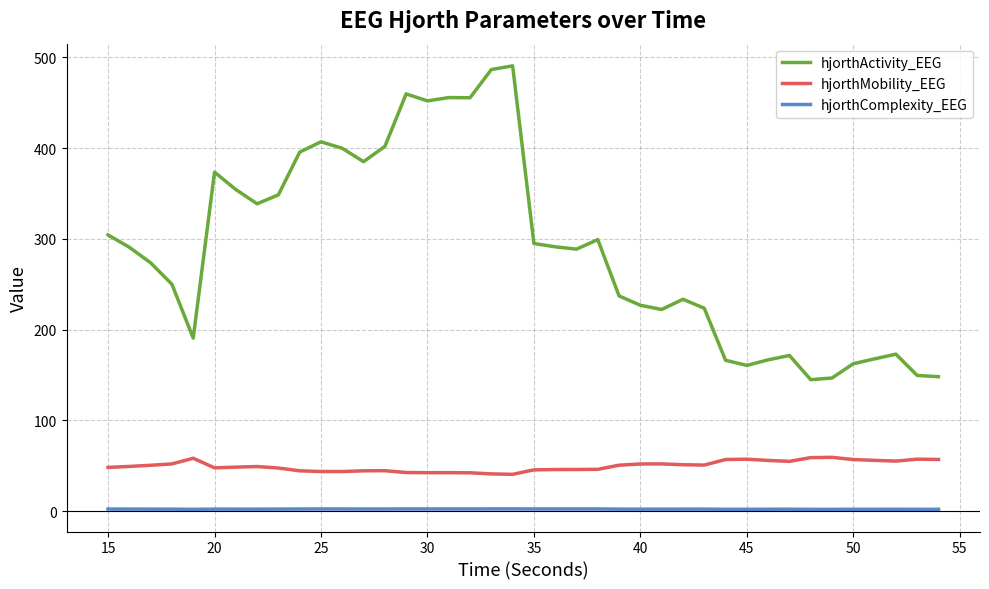

What is the average value of the hjorthActivity_EEG series?

289.7